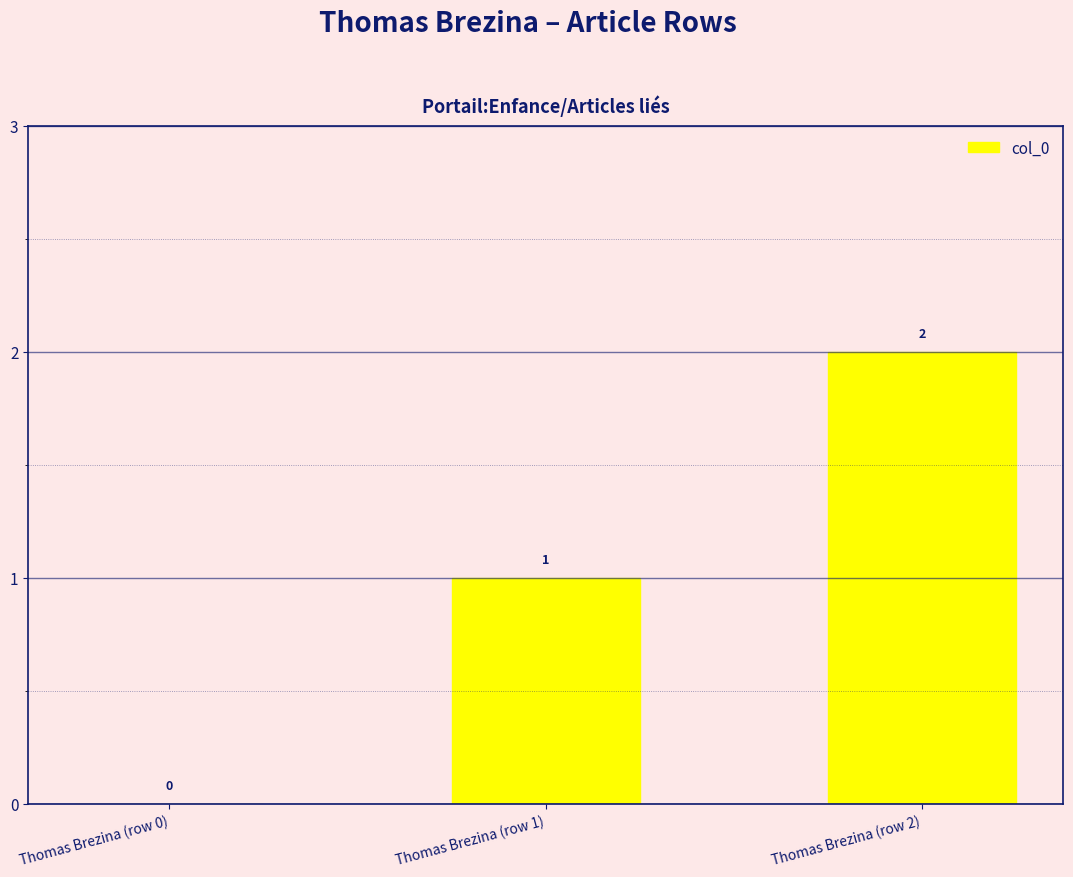

Reading right to left, extract all data points from this chart.

Thomas Brezina (row 2)=2	Thomas Brezina (row 1)=1	Thomas Brezina (row 0)=0